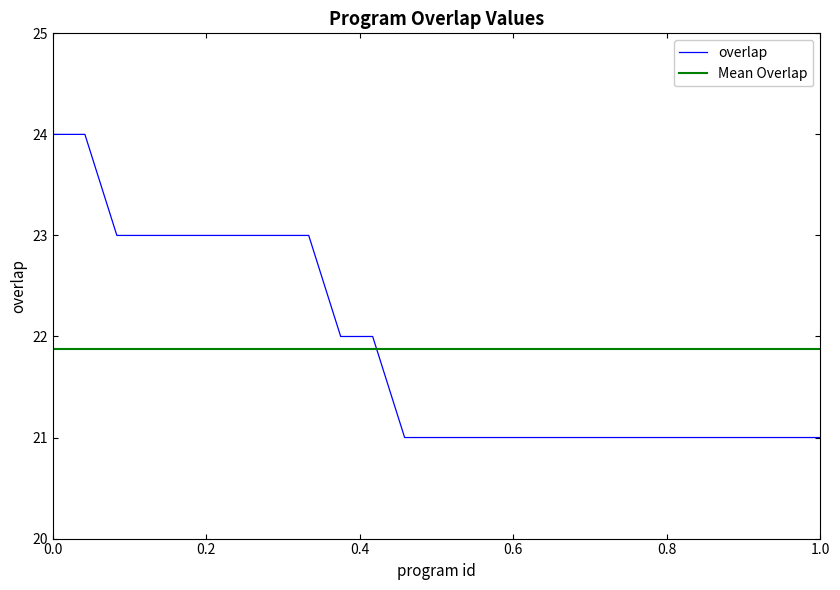

Does the chart display data point markers on the line(s)?

No